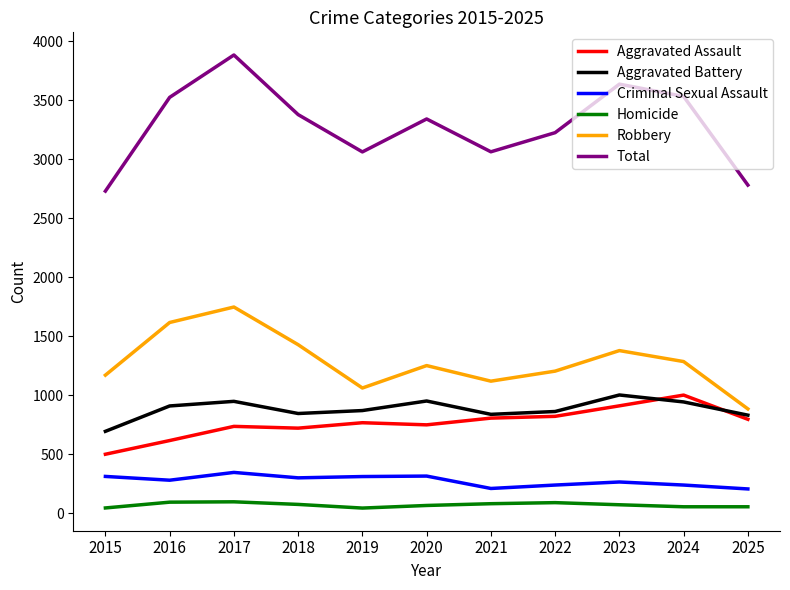

Which series has the widest spread of values?

Total